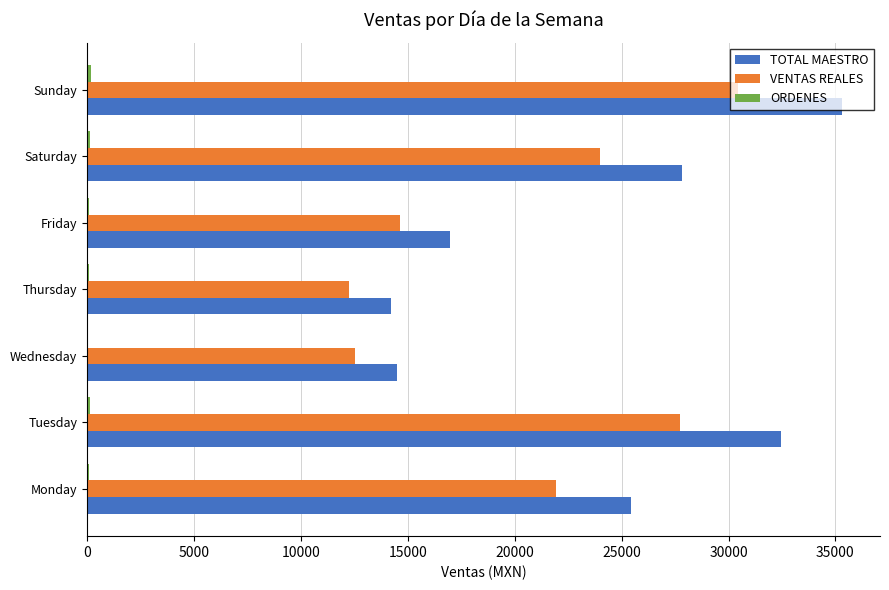

Where is VENTAS REALES nearest to the value 21346?

Monday